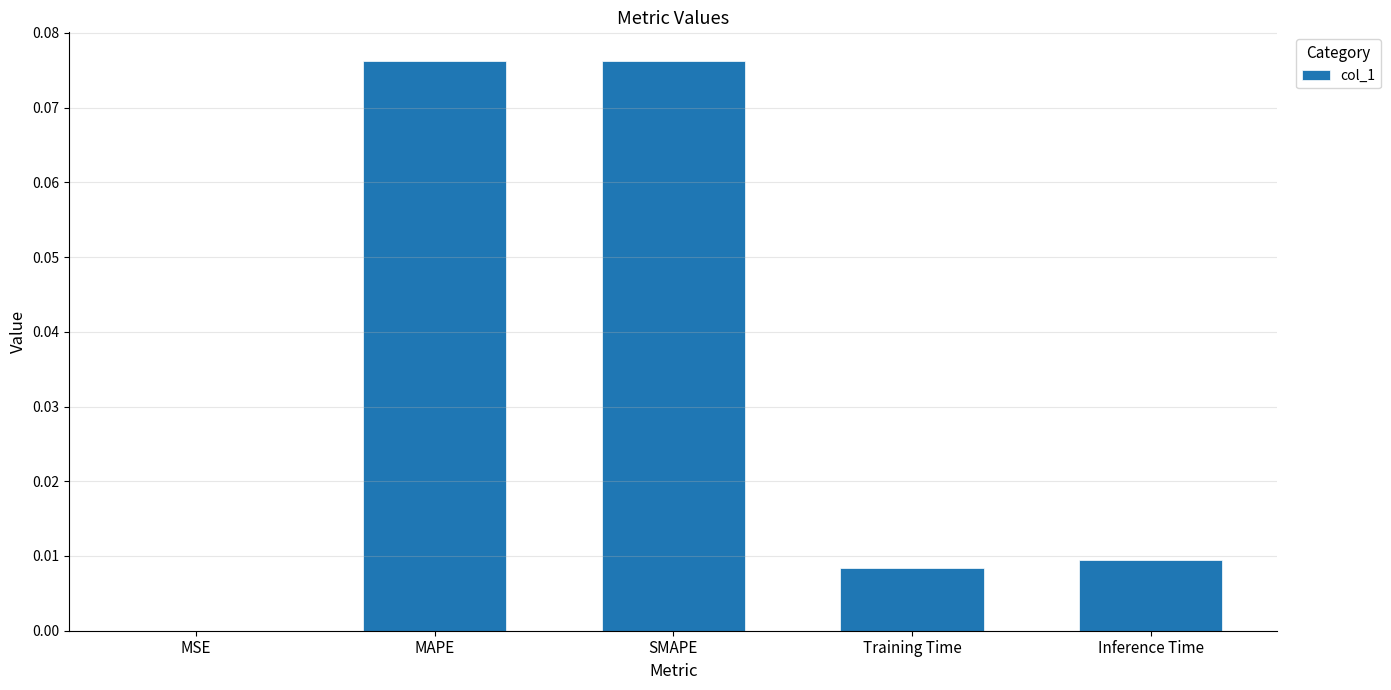

The chart shows a value of 0.0 at MAPE. True or false?

False